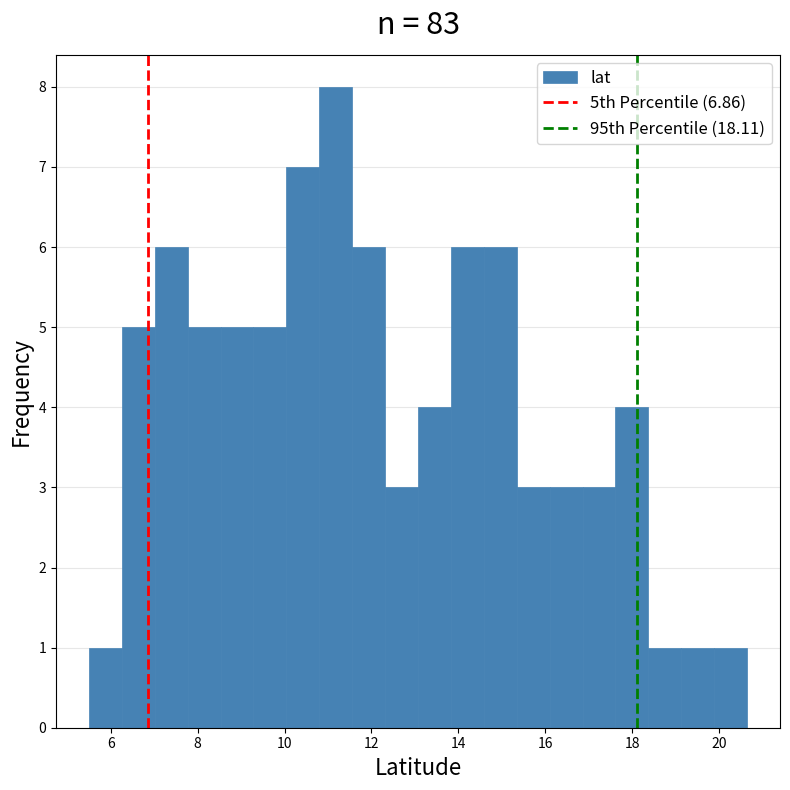

Read against the x-axis, roughly where is the centre of the tallest bar?

11.2